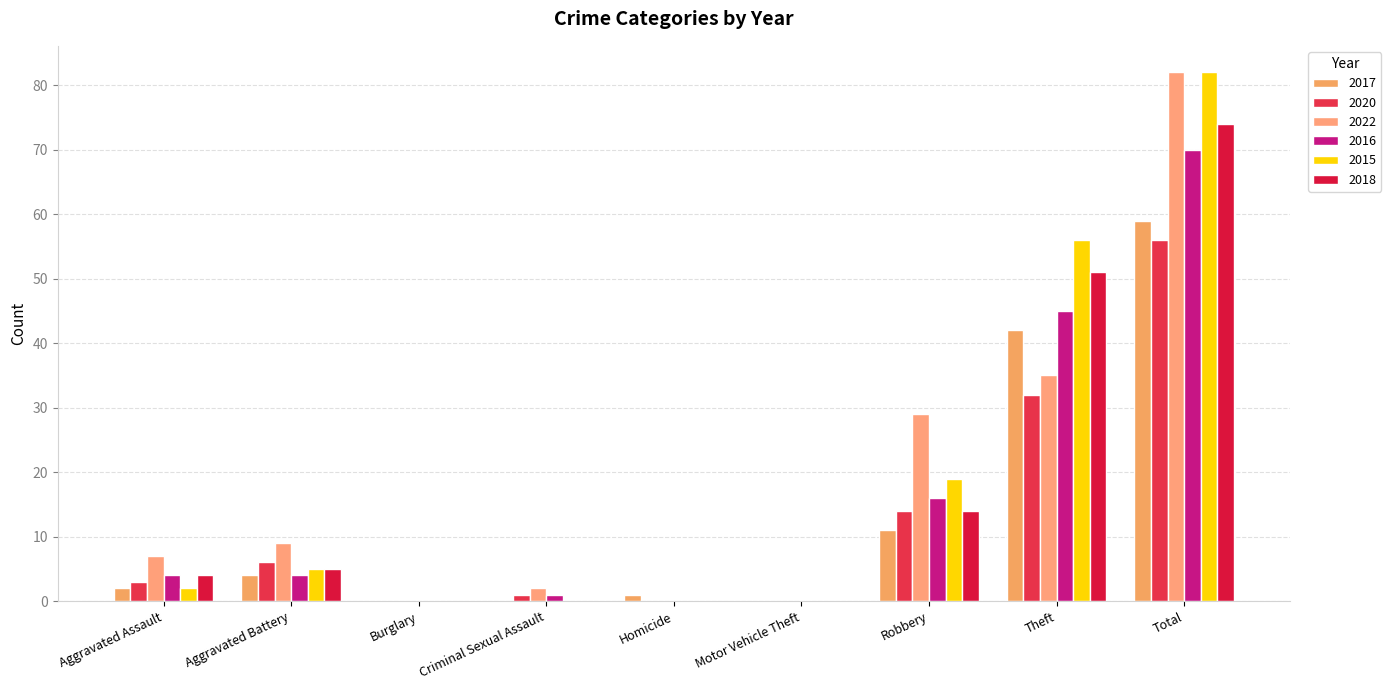

What position from the right is Aggravated Assault?

9